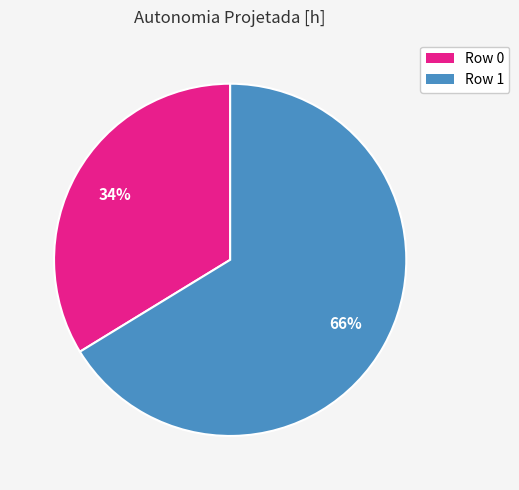

Rank the categories by value from lowest to highest.

Row 0, Row 1